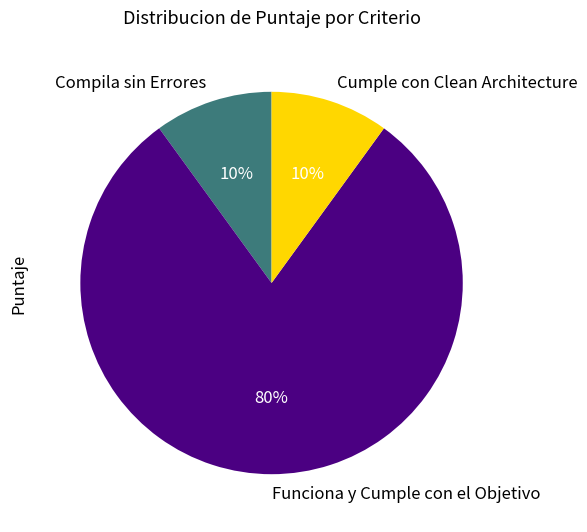

How many segments does this pie chart have?

3